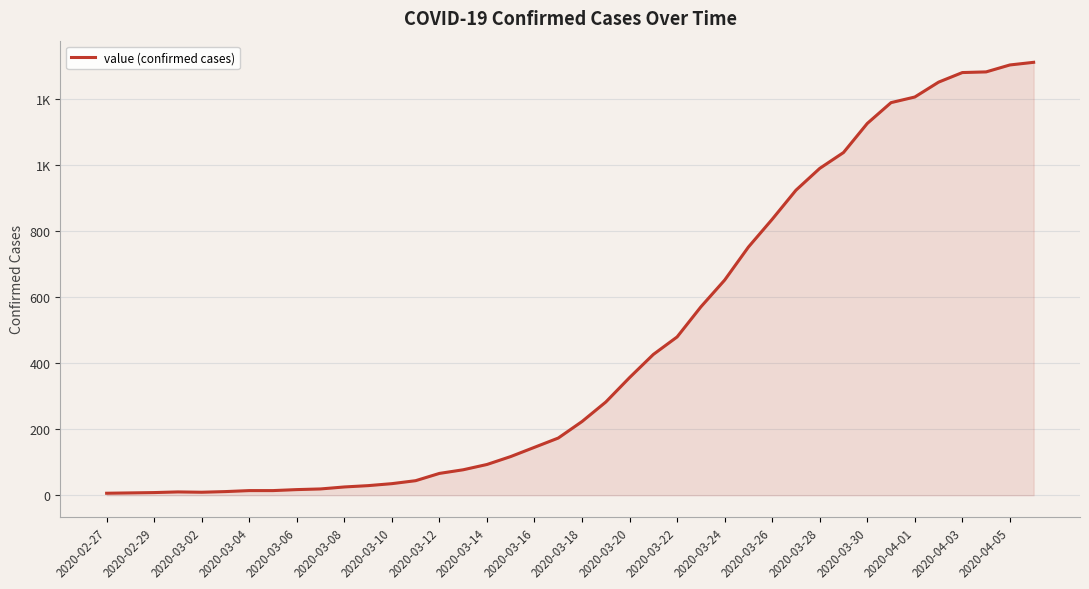

Does the chart display data point markers on the line(s)?

No